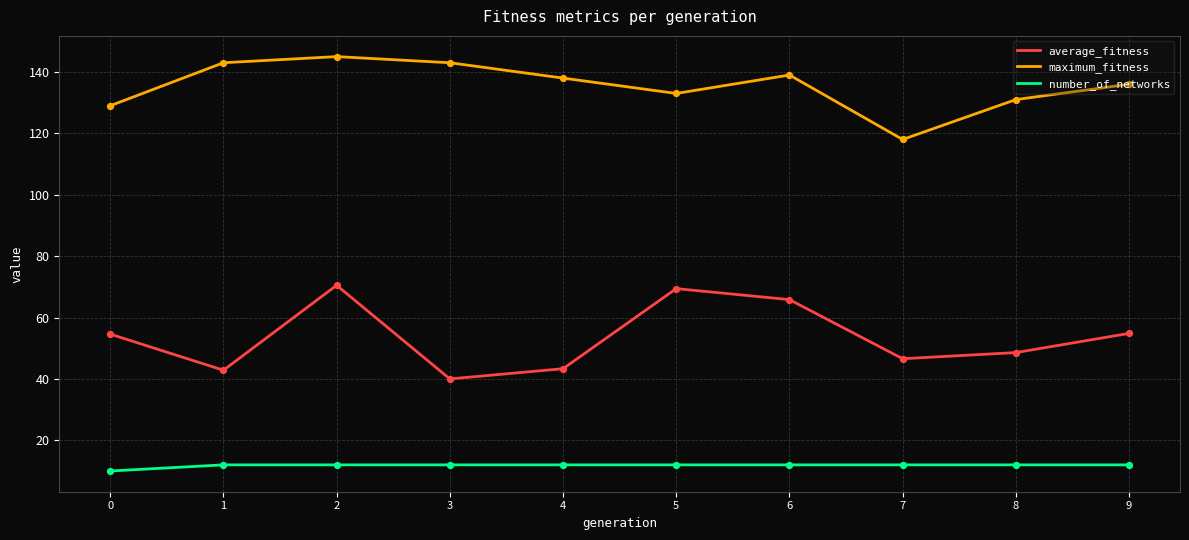

Which series has the widest spread of values?

average_fitness